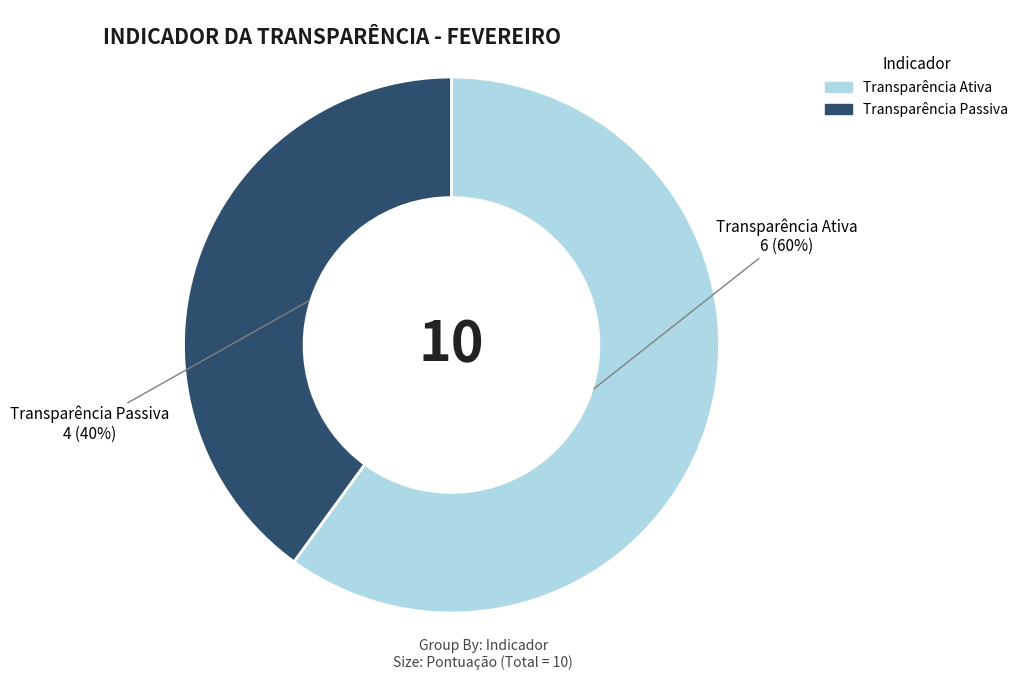

To the nearest percent, what percentage of the pie is Transparência Ativa?

60%